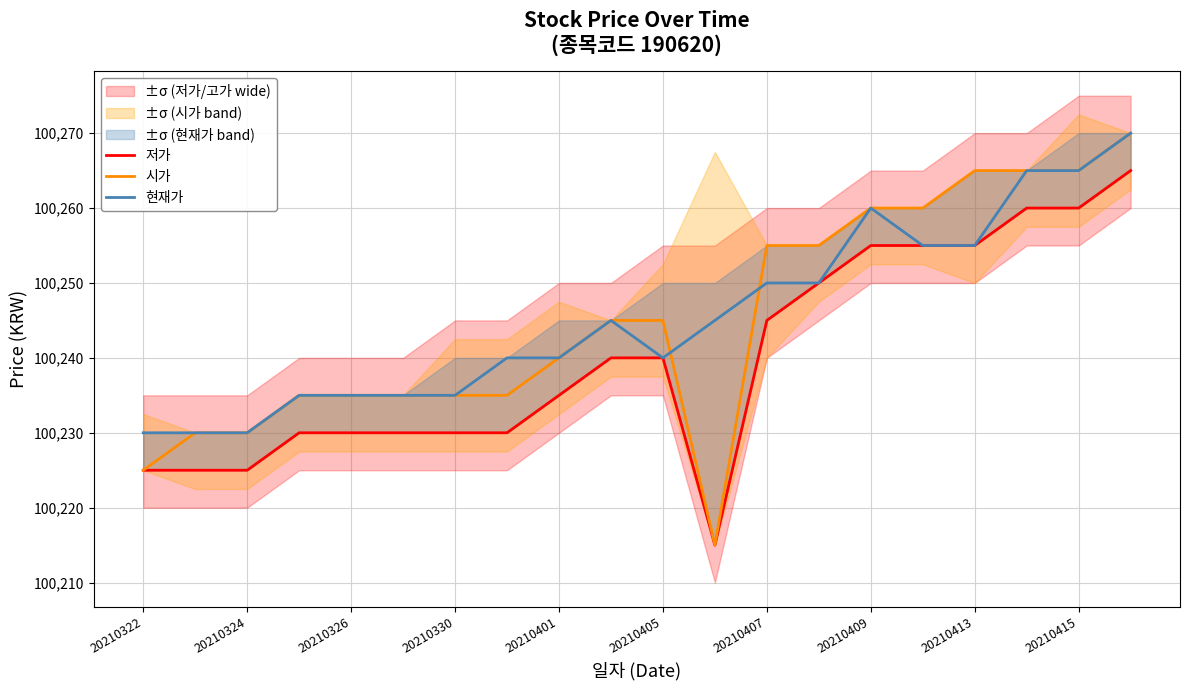

Is it true that 현재가 equals 63049 at 17?

False